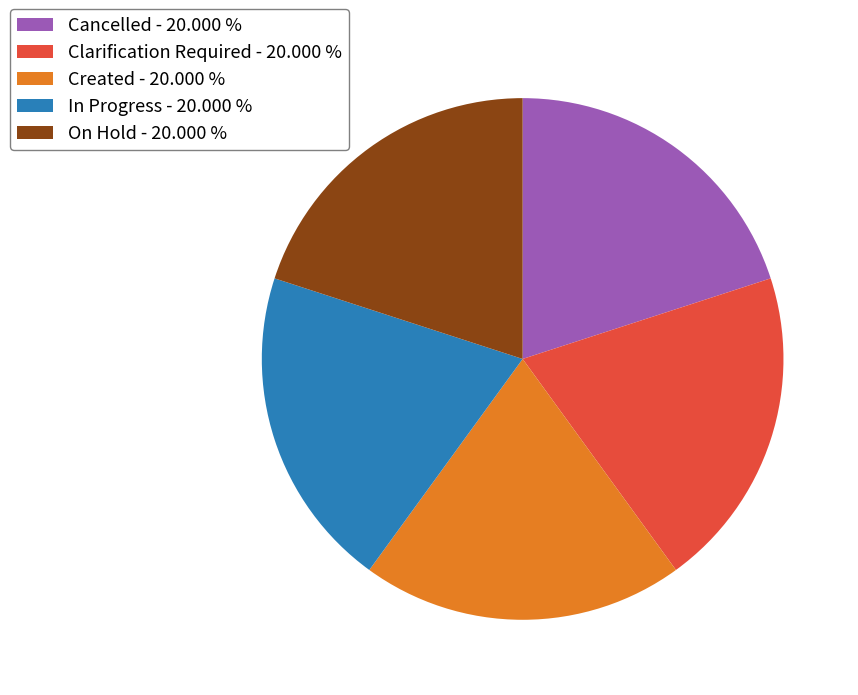

Approximately how many times larger is the value at On Hold - 20.000 % compared to Clarification Required - 20.000 %?

1.0